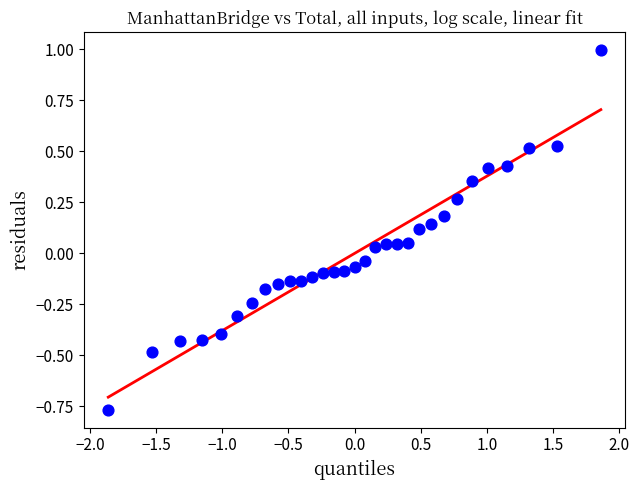

What is the range of Y values (max minus min)?

1.8